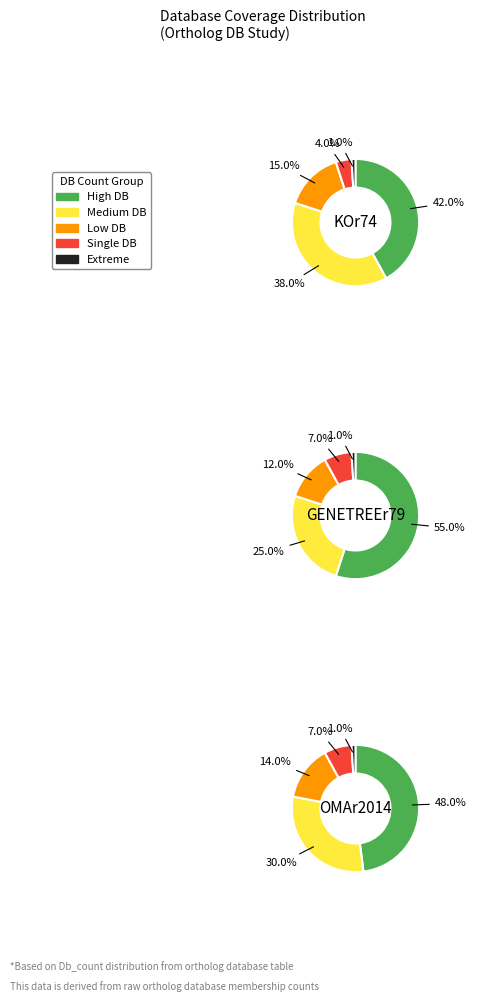

Is there any slice that represents more than half of the pie?

Yes